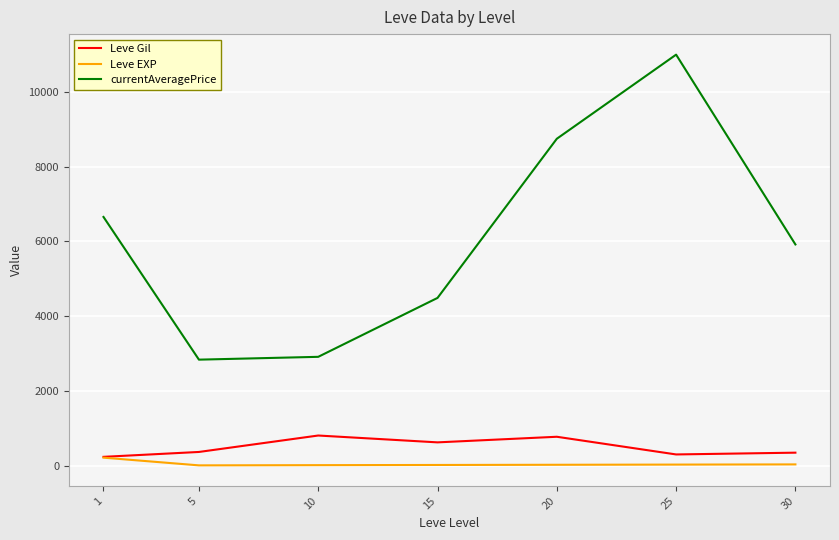

At which label does Leve Gil first exceed 363?

5